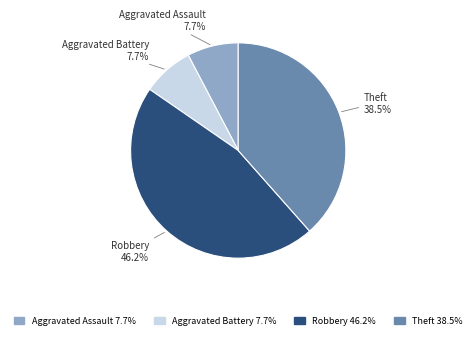

To the nearest percent, what percentage of the pie is Aggravated Assault?

8%